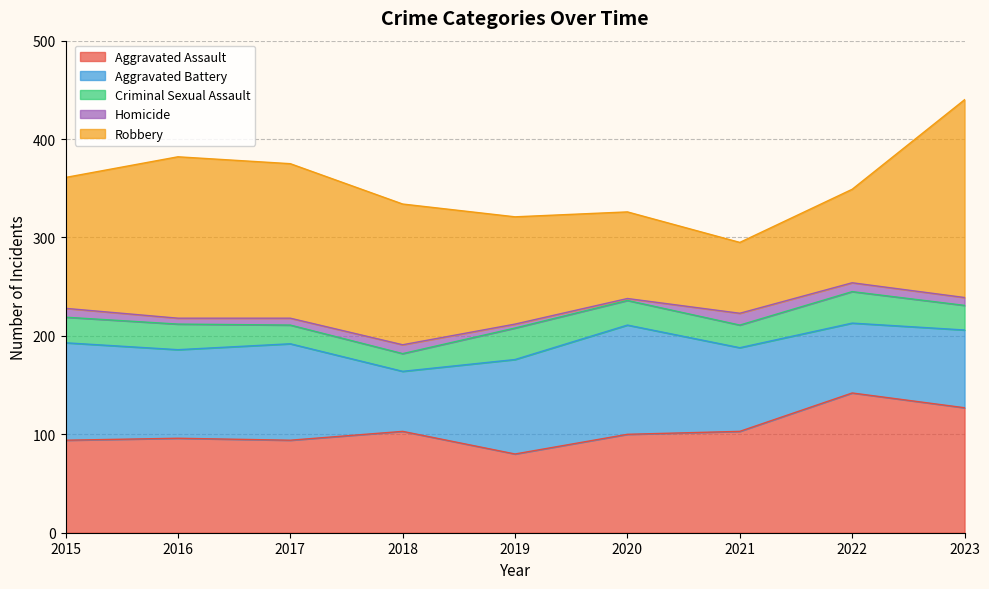

Which series changed the most between 2016 and 2021?

Robbery